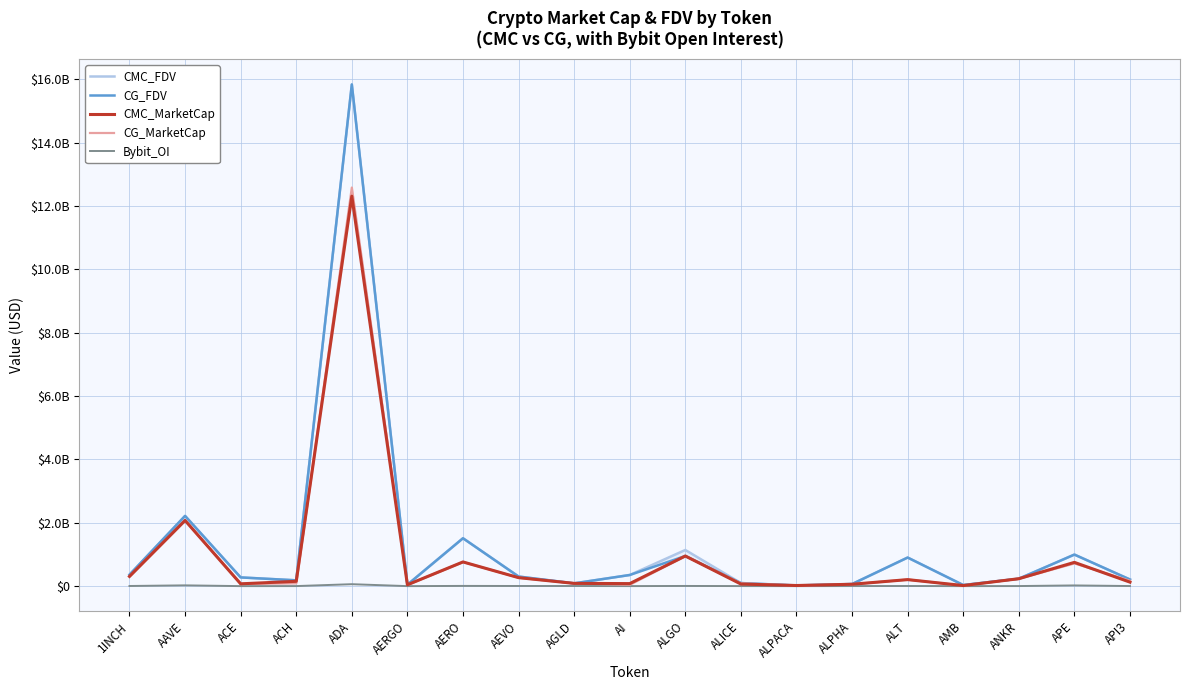

What are all the series names shown in the legend?

CMC_FDV, CG_FDV, CMC_MarketCap, CG_MarketCap, Bybit_OI